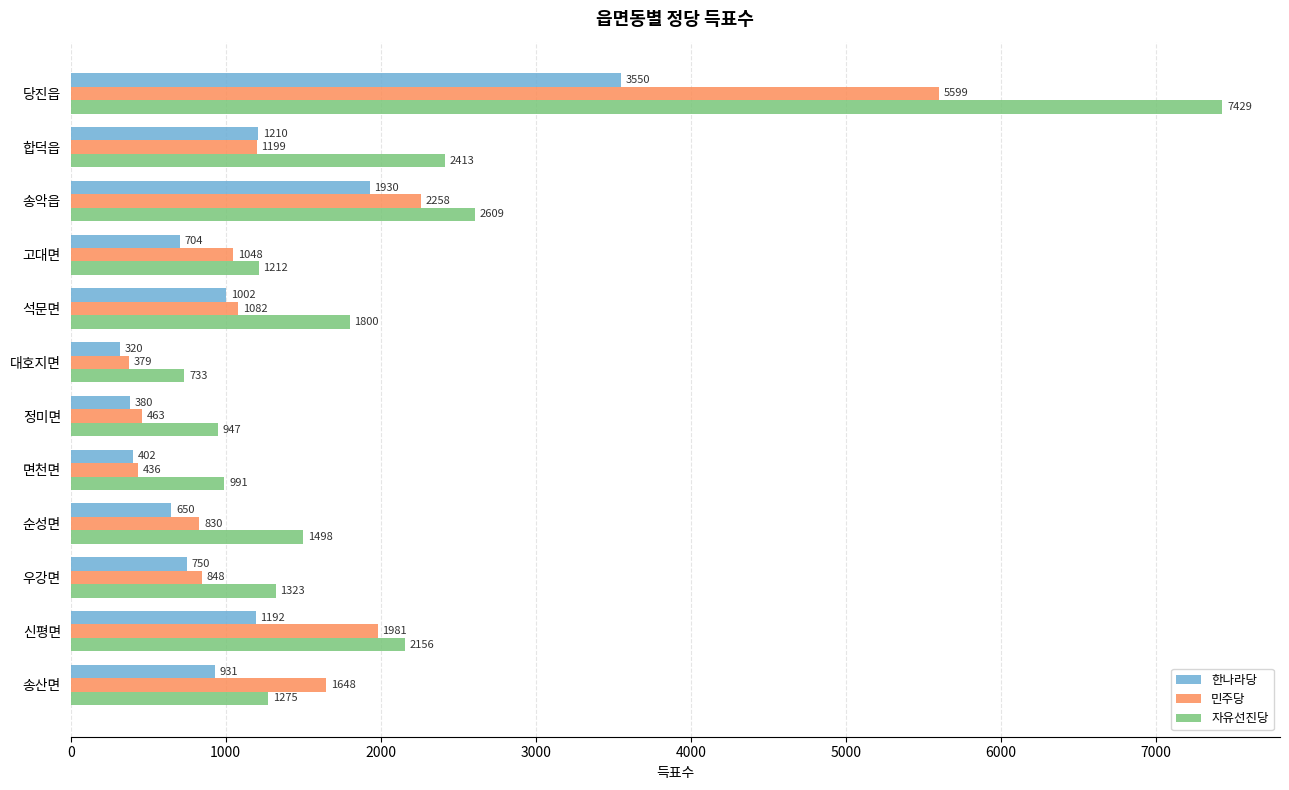

Rank the series at 당진읍 from highest to lowest value.

자유선진당, 민주당, 한나라당